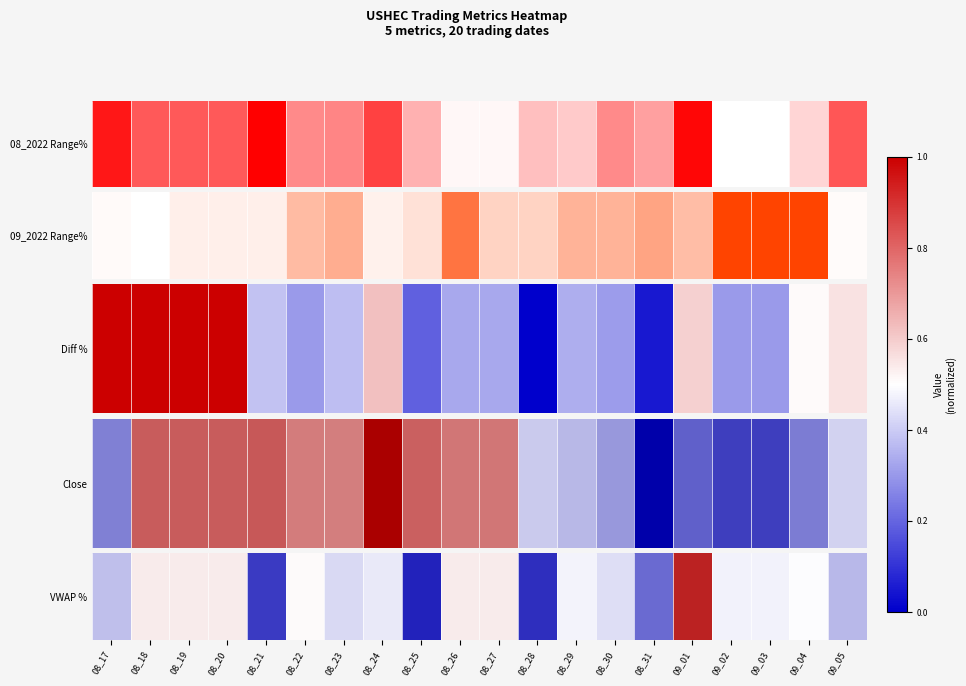

The value at 09_04 is 0.5. True or false?

True